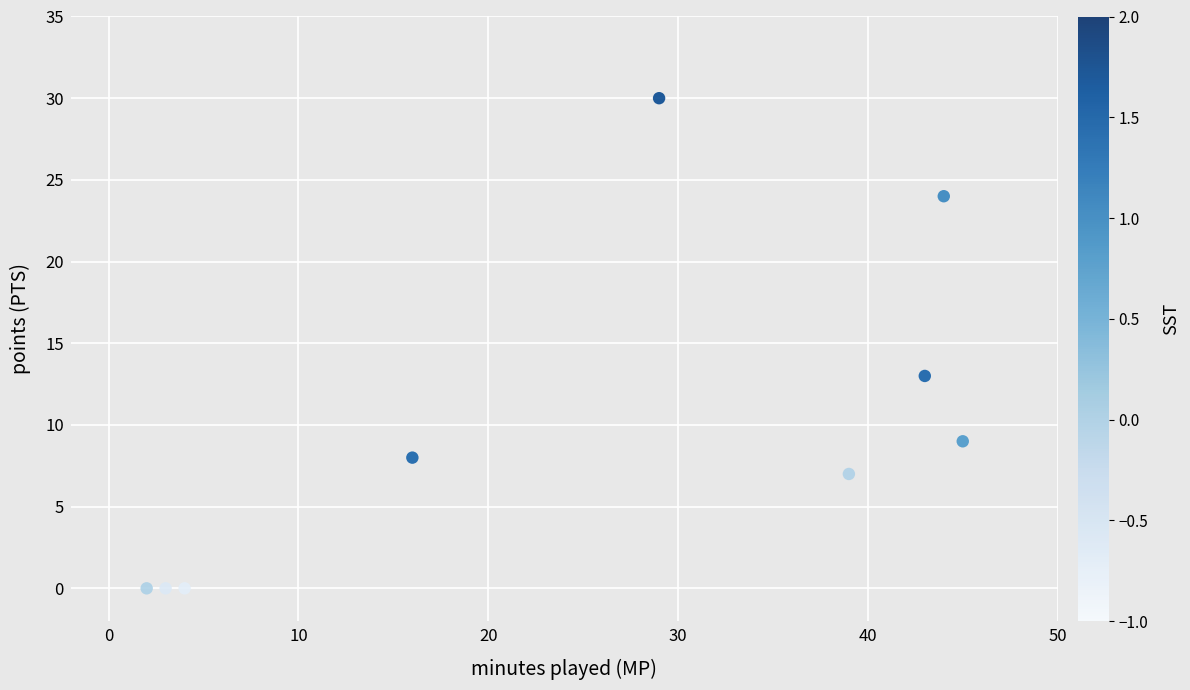

What is the average Y value?

10